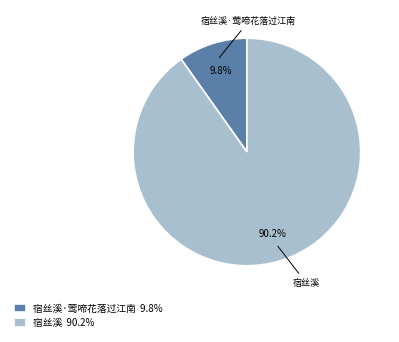

Approximately how many times larger is the value at 宿丝溪 compared to 宿丝溪·莺啼花落过江南?

9.2